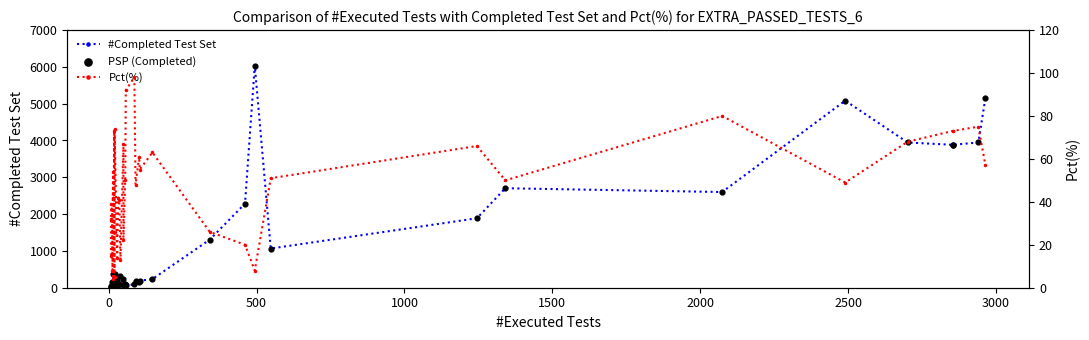

What are all the series names shown in the legend?

#Completed Test Set, PSP (Completed), Pct(%)